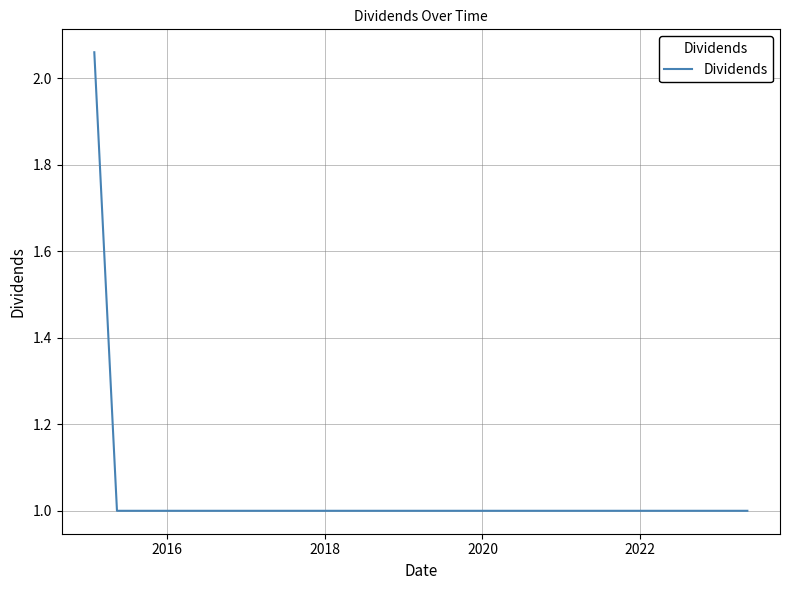

What is the smallest value displayed?

1.0